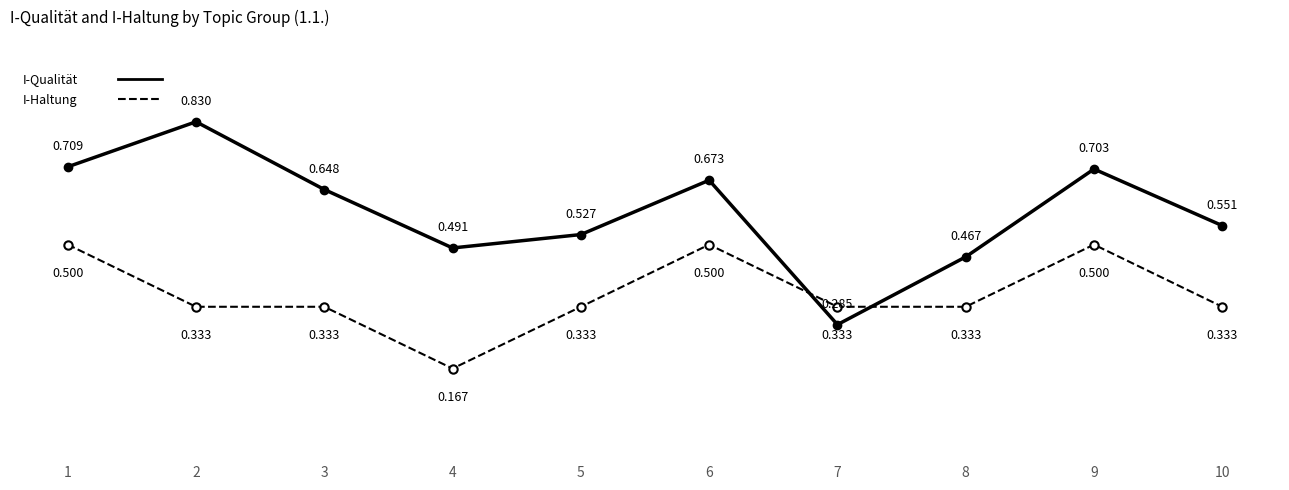

The I-Qualität series shows 0.2 at 2. True or false?

False